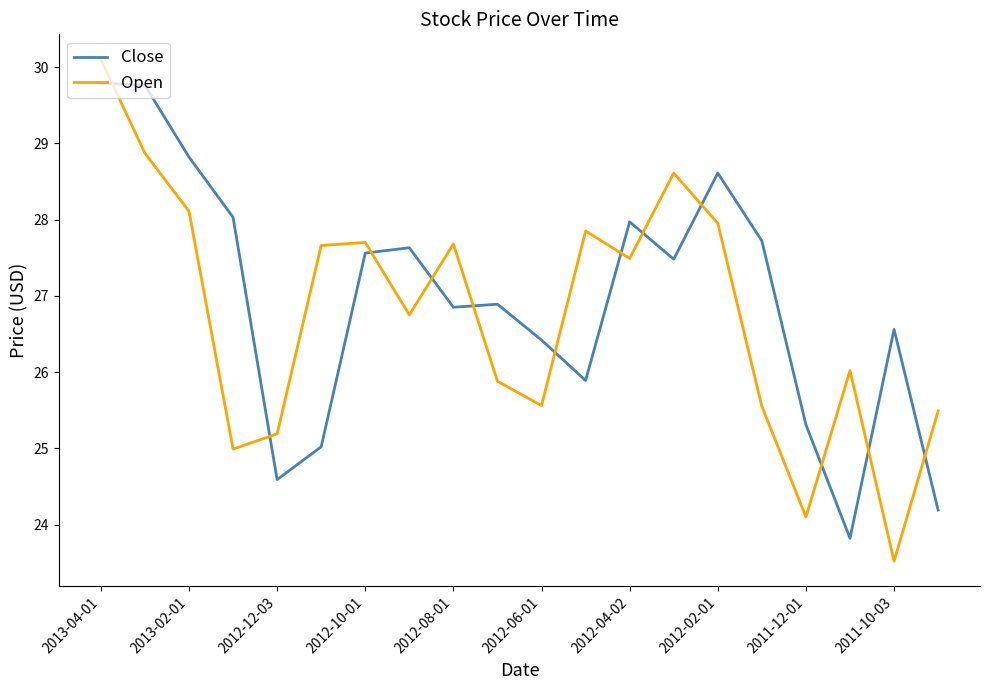

True or false: Open and Close intersect in this chart.

True